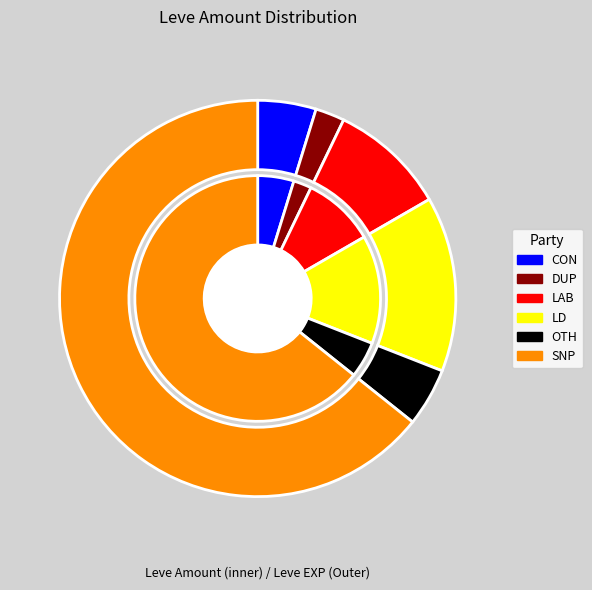

What percentage is the 113 slice, to the nearest percent?

29%